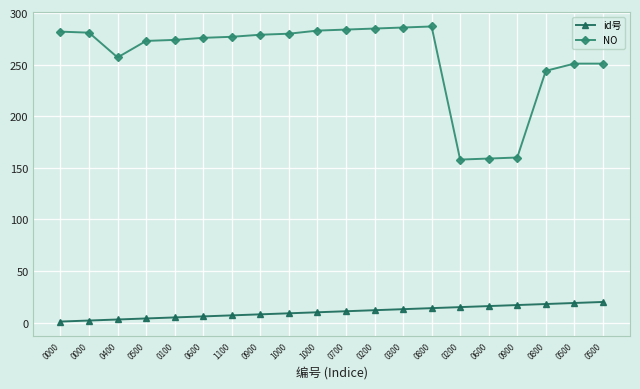

Which series has the largest total across all categories?

NO